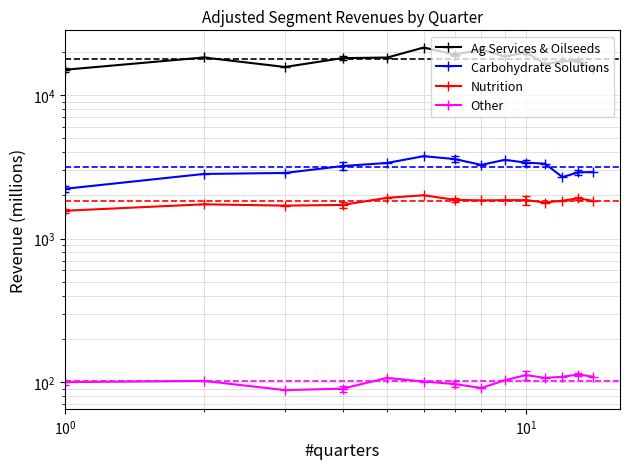

Is it true that Nutrition equals 2891 at 5?

False